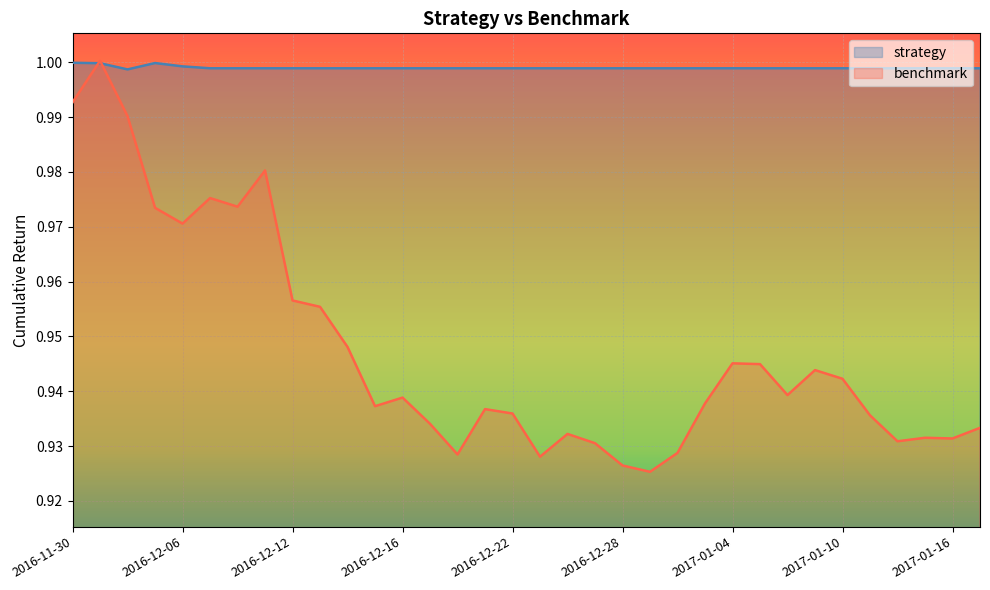

What is the difference between the second highest and minimum values in the benchmark series?

0.1